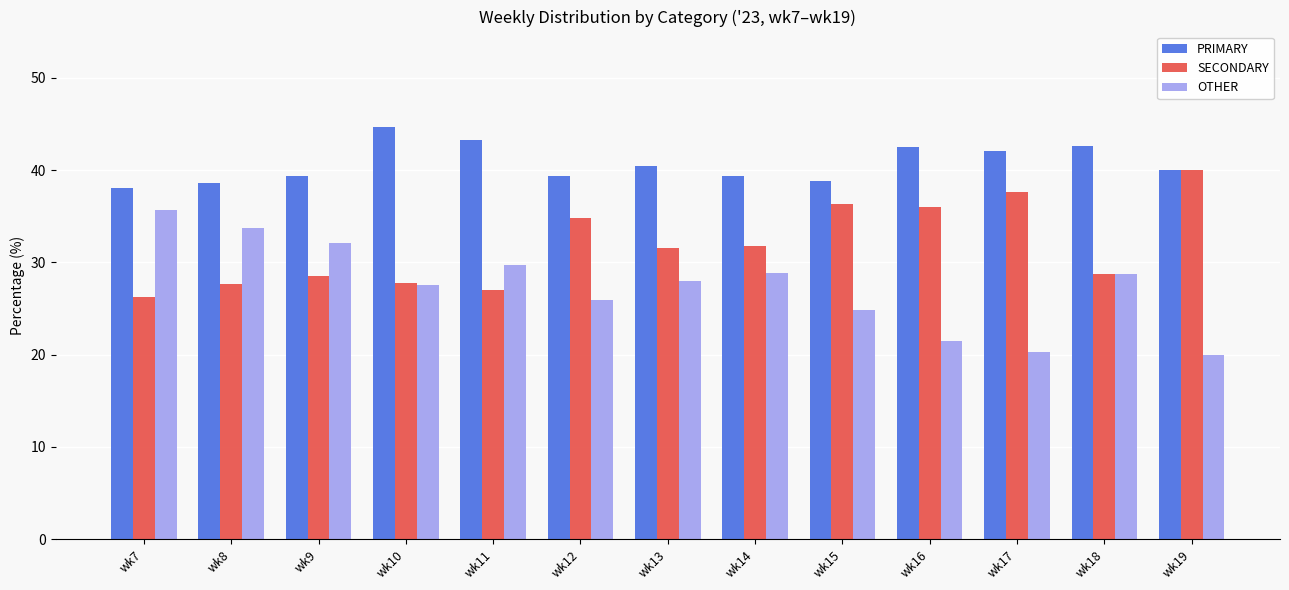

At which label does PRIMARY first exceed 40?

wk10